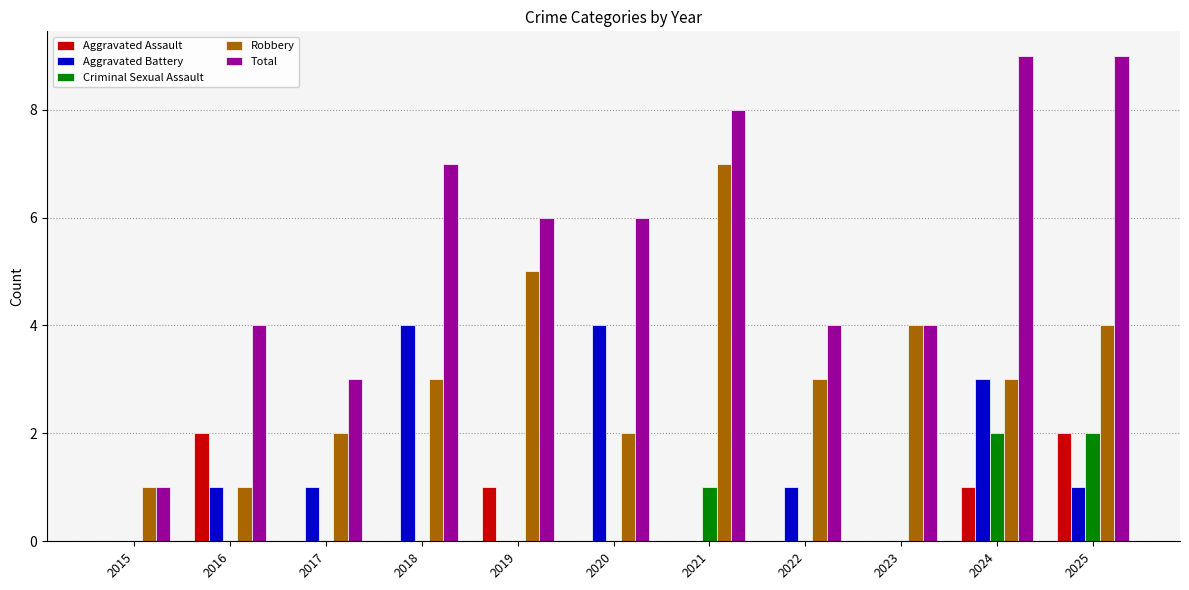

Reading left to right, extract all data points from this chart.

Aggravated Assault: 0	2	0	0	1	0	0	0	0	1	2
Aggravated Battery: 0	1	1	4	0	4	0	1	0	3	1
Criminal Sexual Assault: 0	0	0	0	0	0	1	0	0	2	2
Robbery: 1	1	2	3	5	2	7	3	4	3	4
Total: 1	4	3	7	6	6	8	4	4	9	9